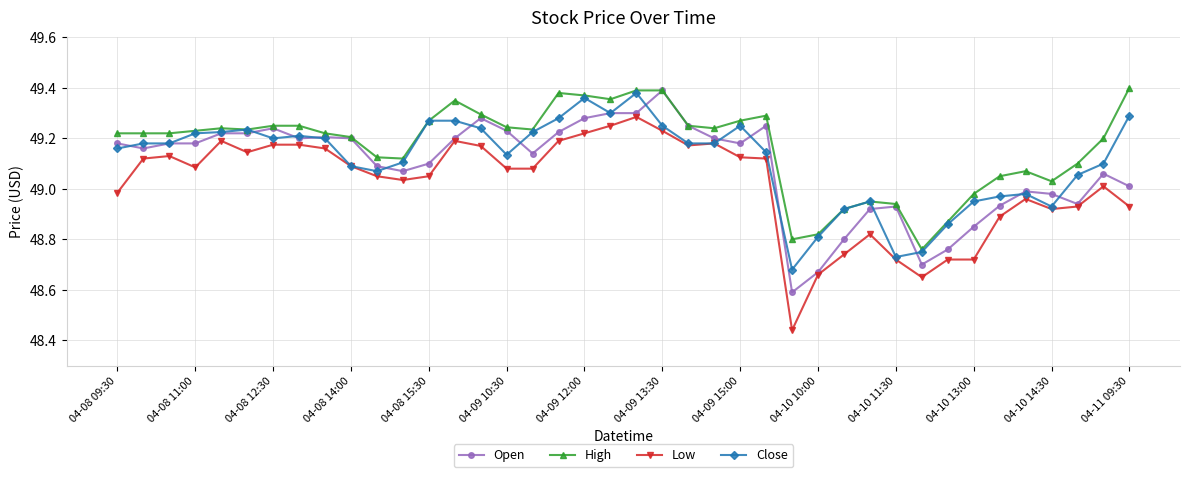

Which series has the largest range (max minus min)?

Low